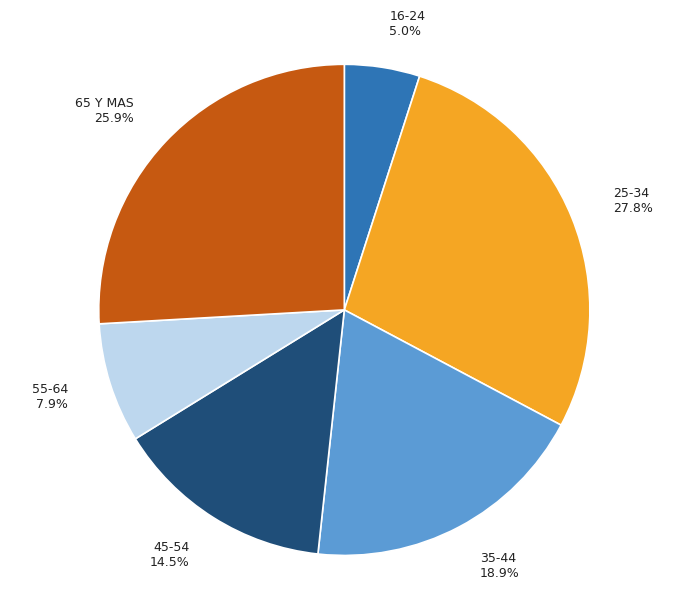

Does 45-54 represent more than half of the total?

No